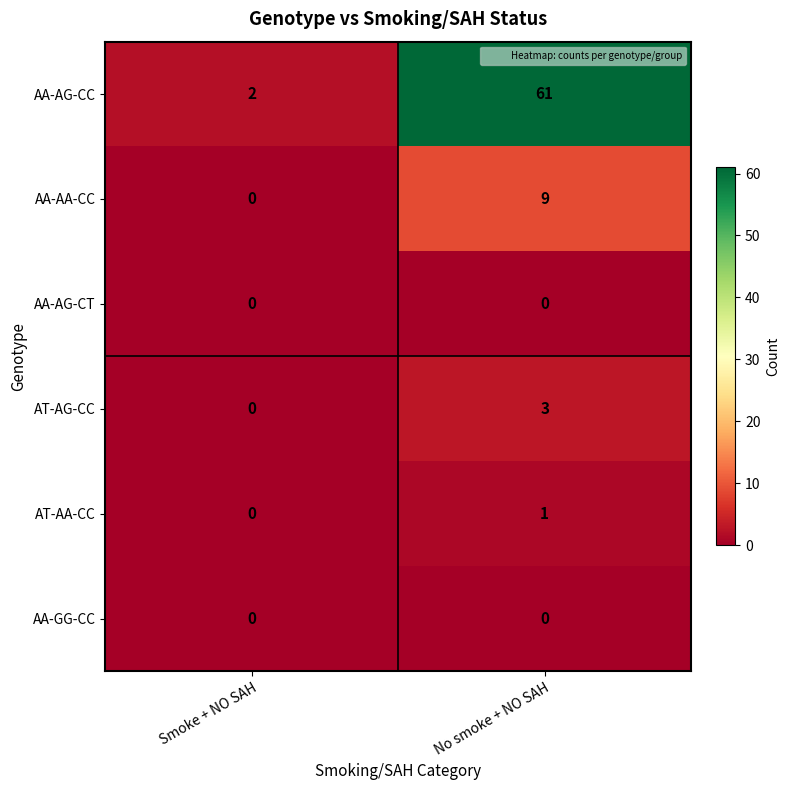

At which label is AT-AG-CC closest to 1?

Smoke + NO SAH